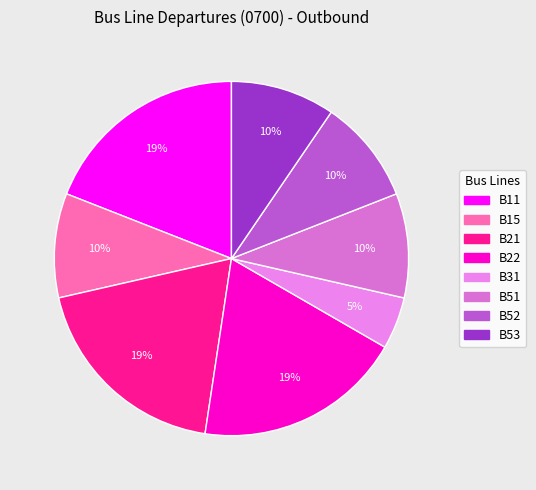

How many slices are in this pie chart?

8